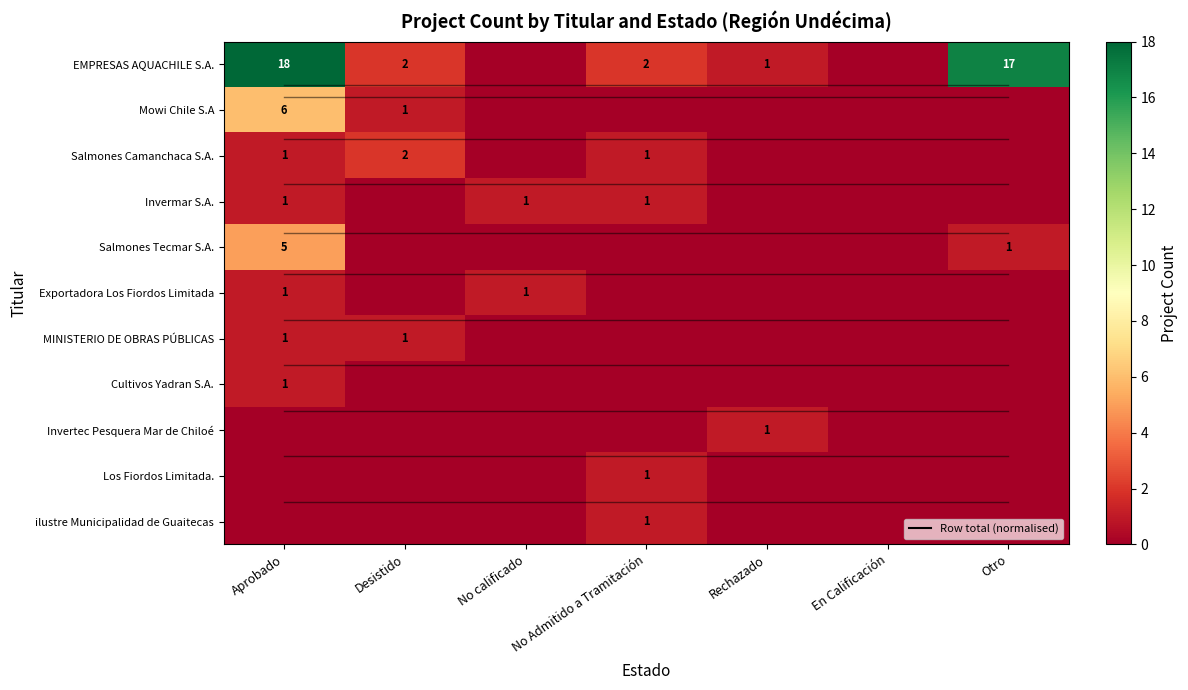

Which series changed the most between No calificado and Rechazado?

EMPRESAS AQUACHILE S.A.